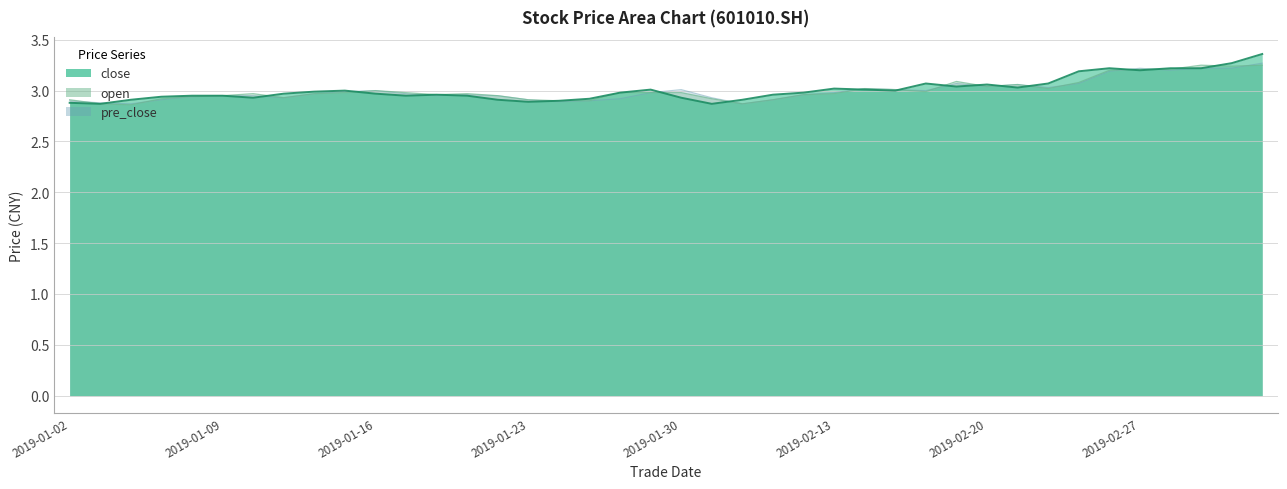

Is the value of pre_close at 20190111 greater than the value of close at 20190225?

No